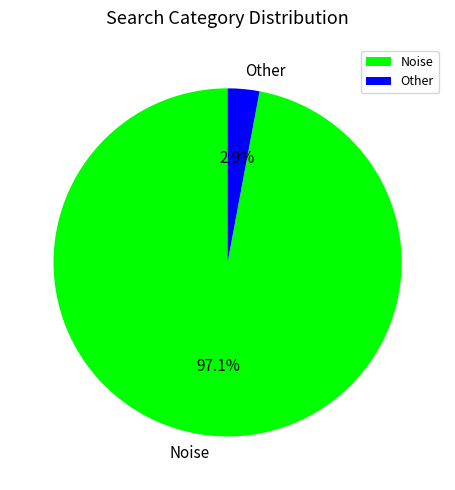

What percentage is NOT represented by Noise?

2.9%